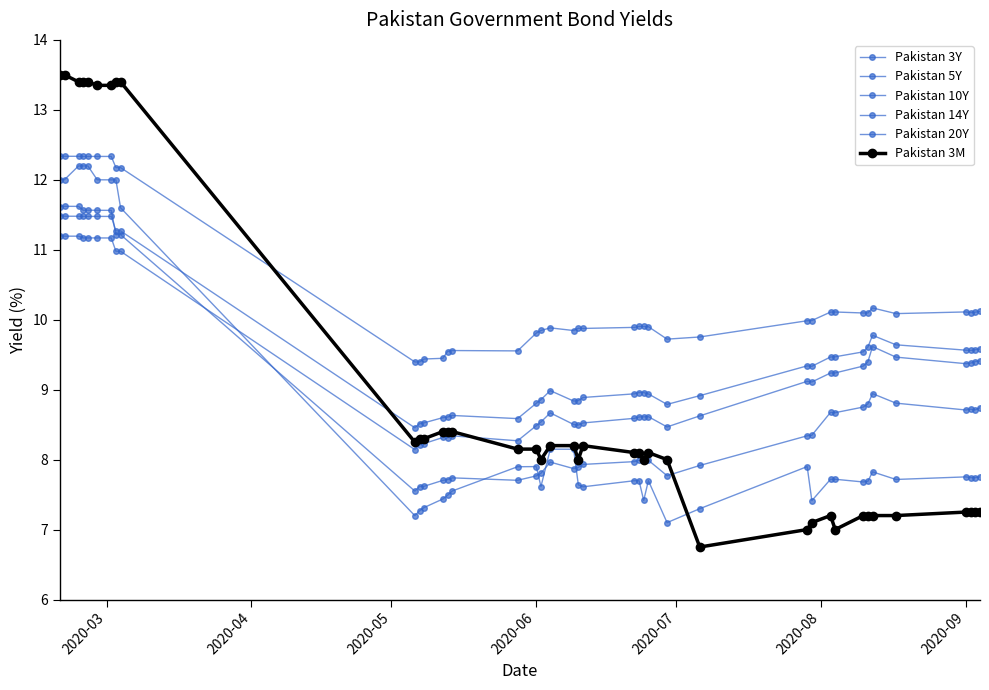

Does the chart have visible grid lines?

No